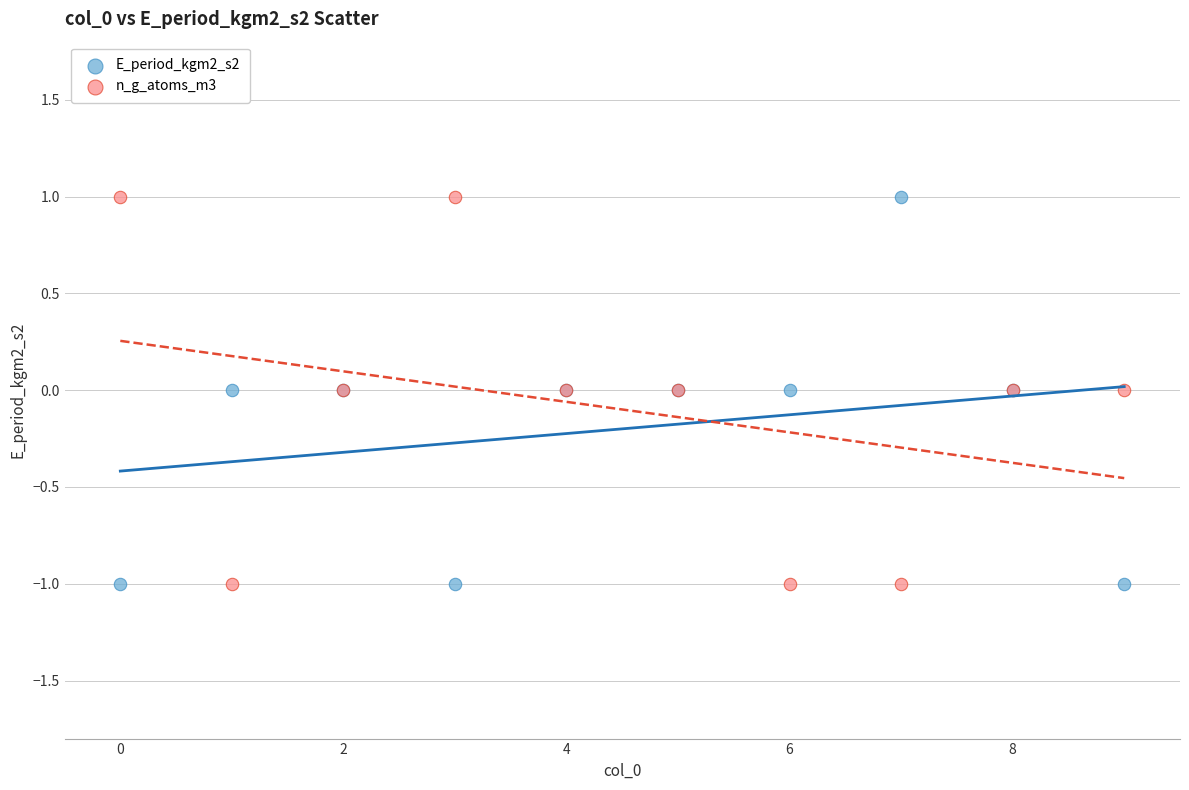

What are all the series names shown in the legend?

E_period_kgm2_s2, n_g_atoms_m3